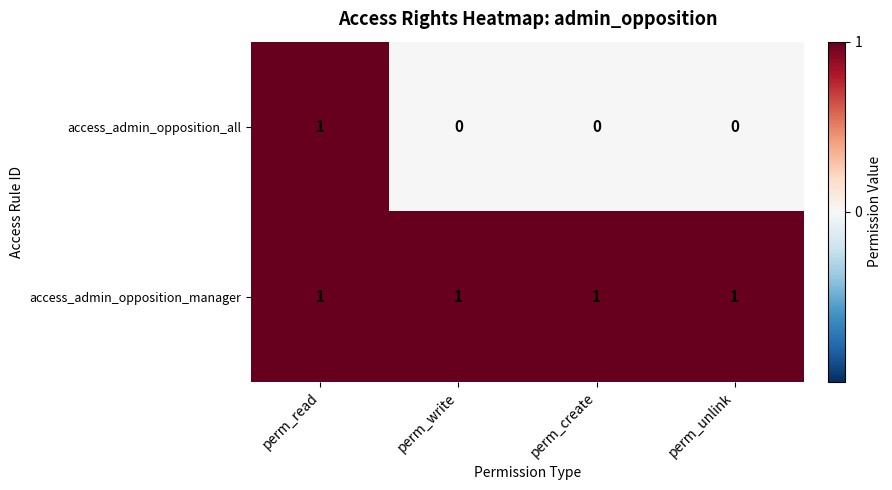

Which series has the largest total across all categories?

access_admin_opposition_manager